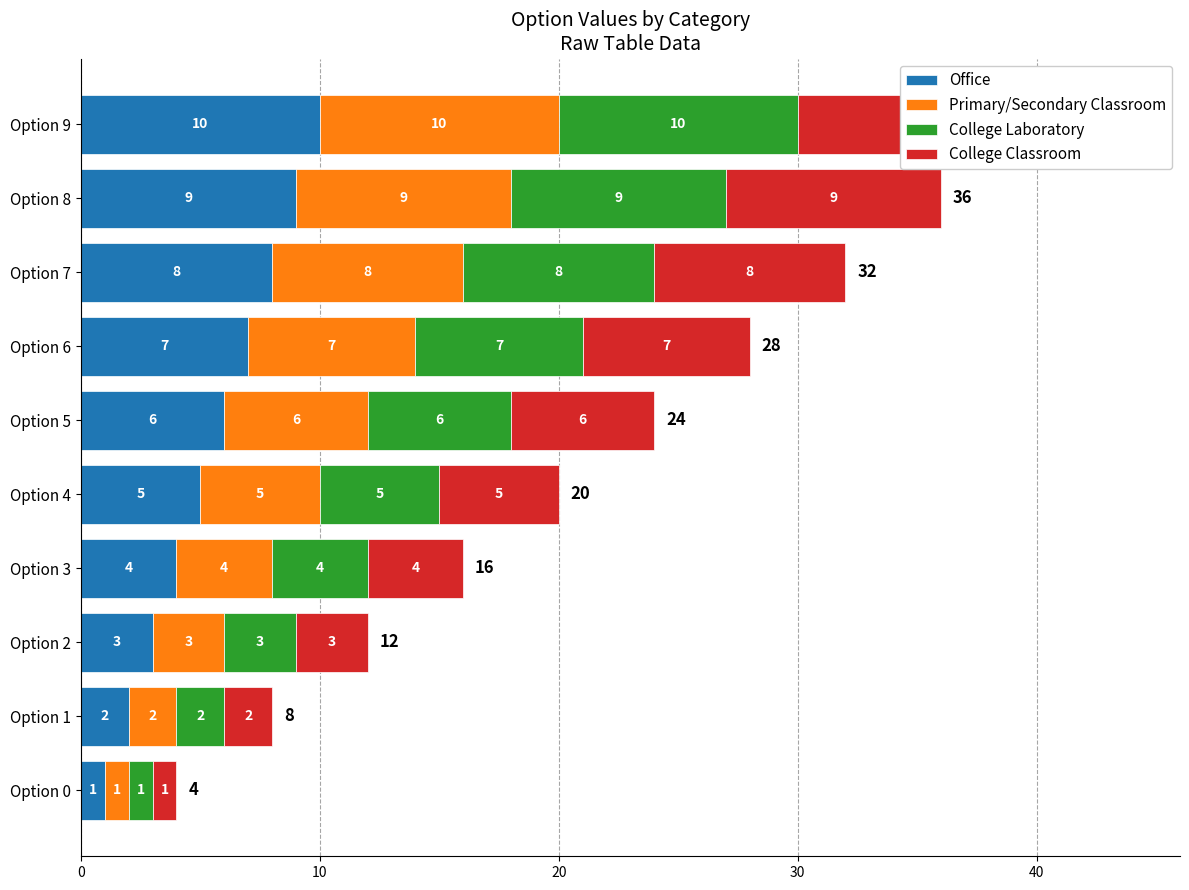

Is the value of Primary/Secondary Classroom at Option 7 greater than the value of College Laboratory at Option 4?

Yes